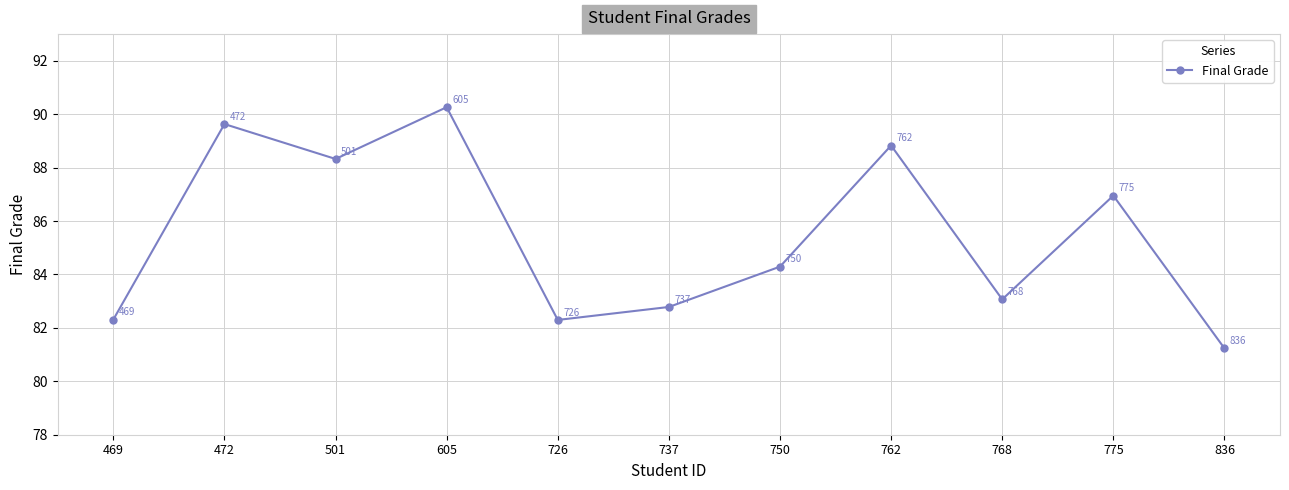

Does the chart display data point markers on the line(s)?

Yes